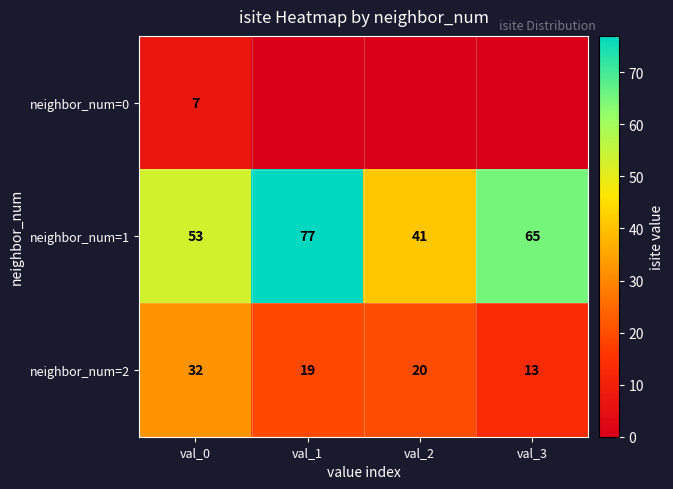

The neighbor_num=0 series shows 5 at val_0. True or false?

False